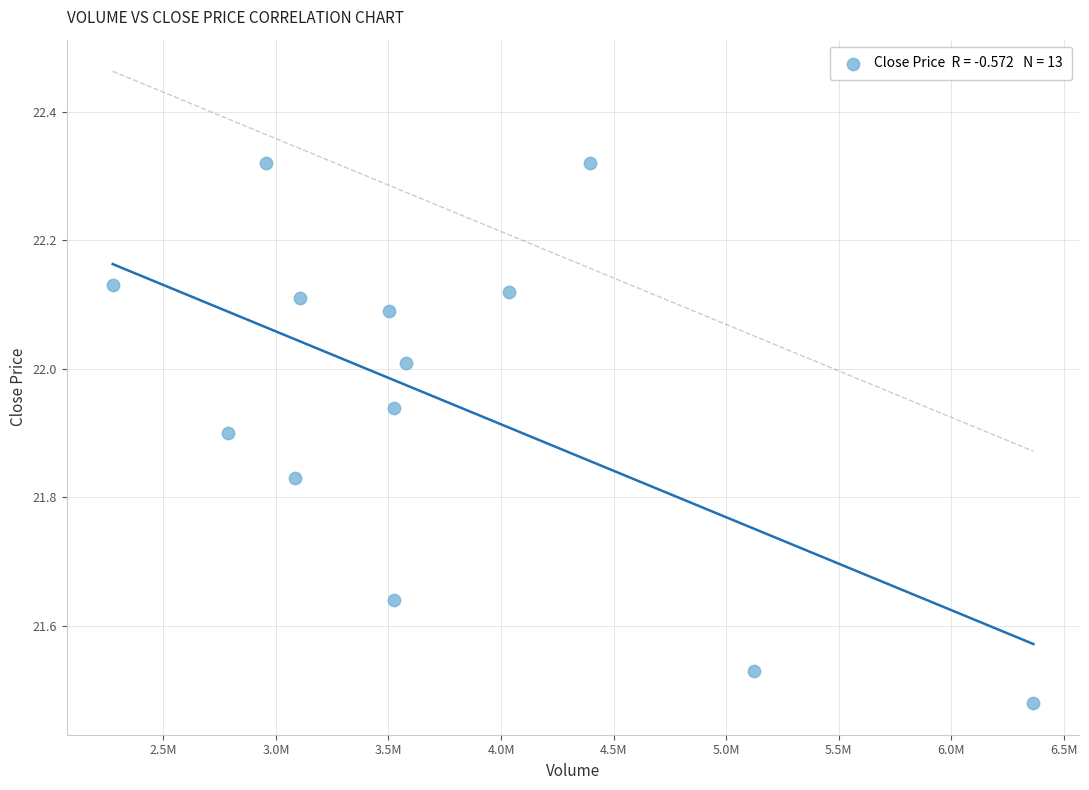

What is the range of X values (max minus min)?

4090200.0